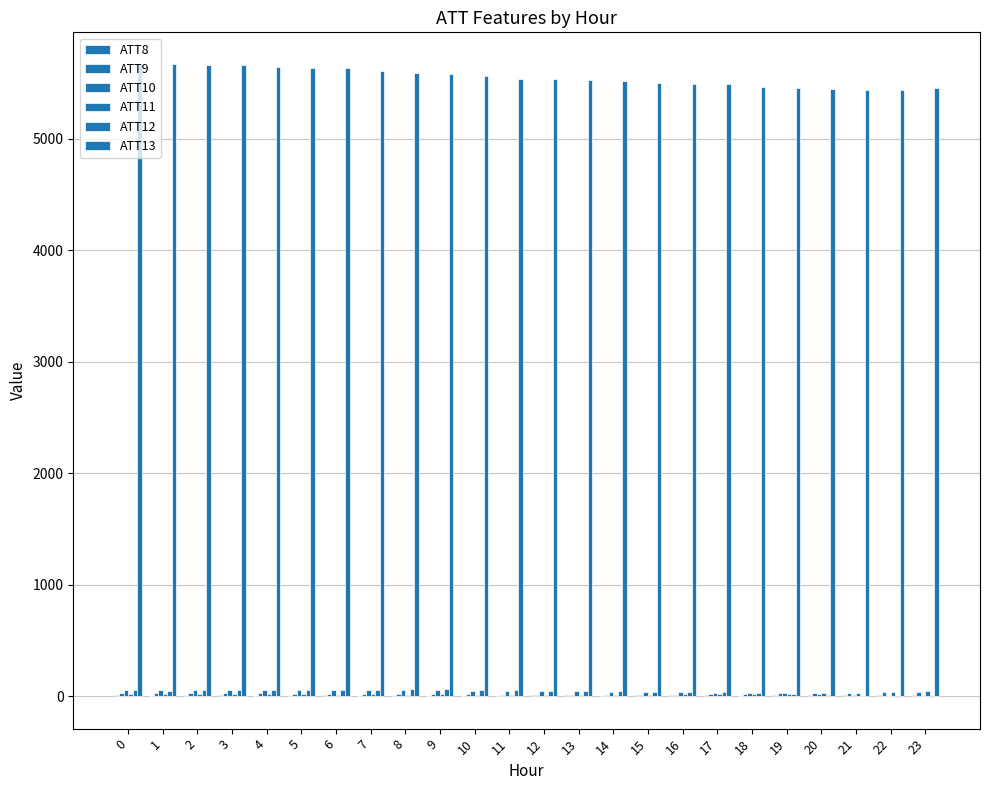

Count the number of categories in the chart.

24